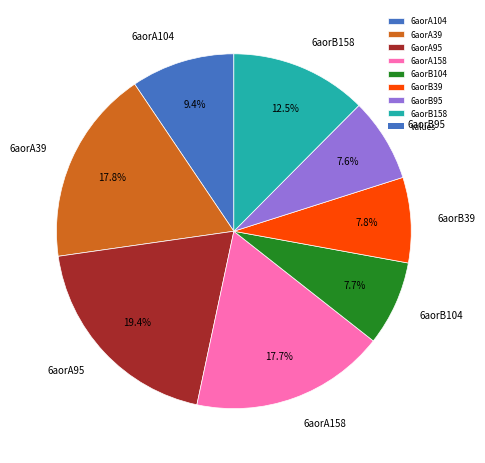

Approximately how many times larger is the value at 6aorB39 compared to 6aorA95?

0.4